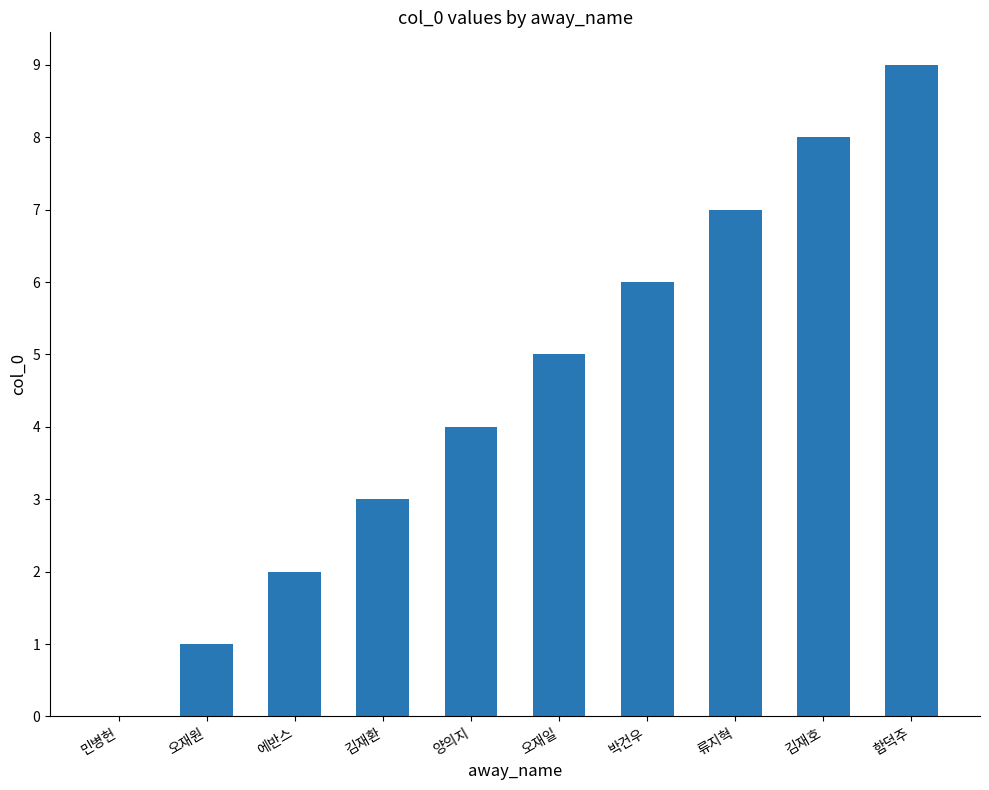

How many distinct data groups are displayed?

1